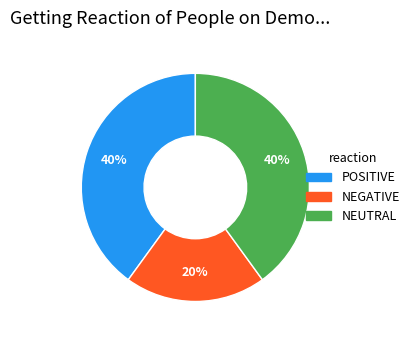

To the nearest percent, what is the average slice percentage?

33%